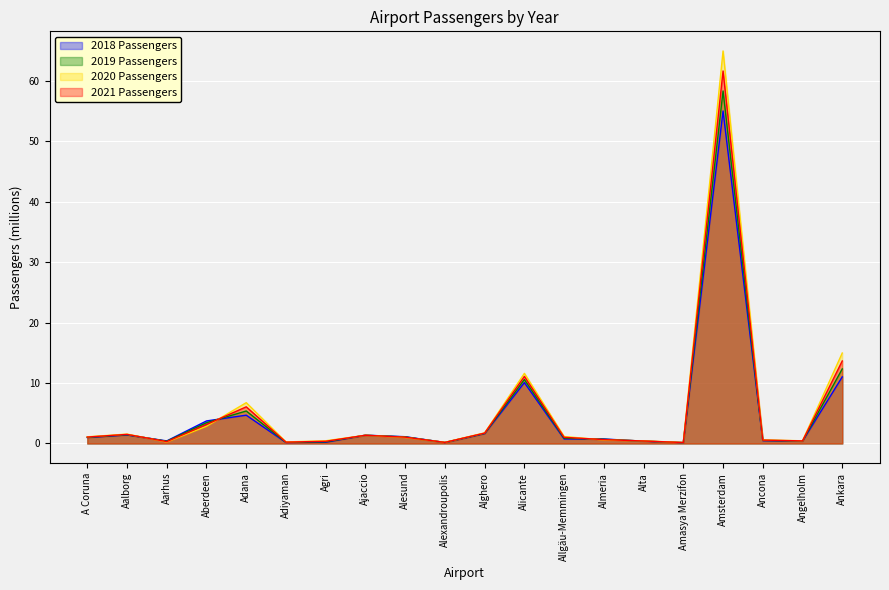

At which category does 2020 Passengers reach its first local valley?

Aarhus